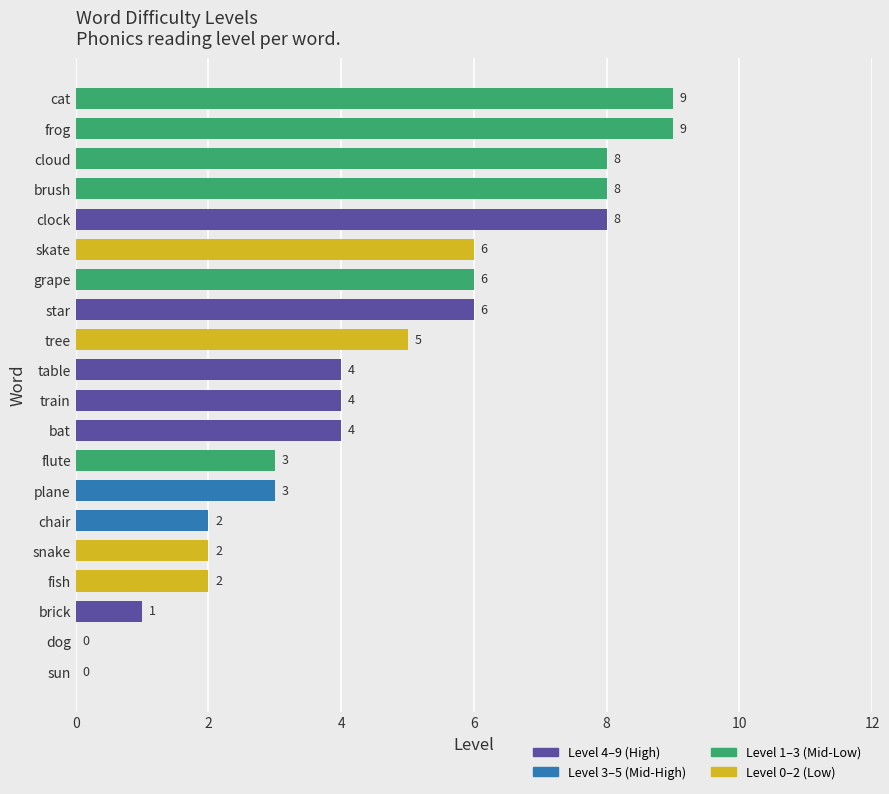

What value does the data have at clock?

8